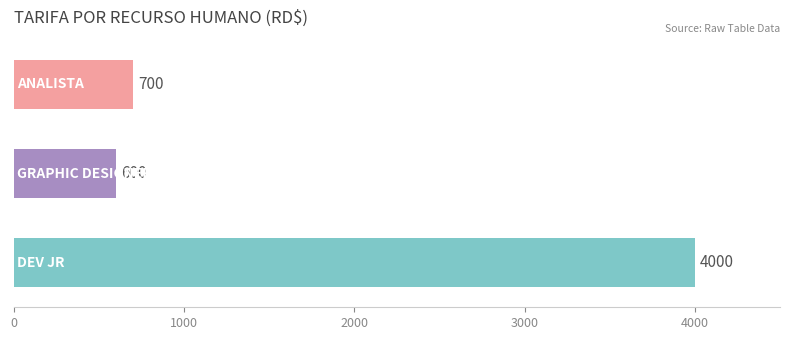

What is the average value?

1767